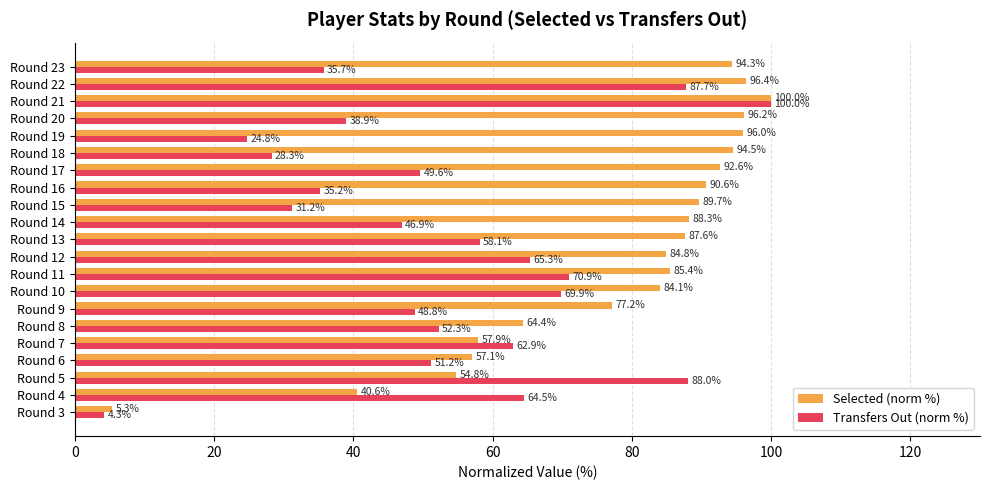

Where is Selected (norm %) nearest to the value 52?

Round 5